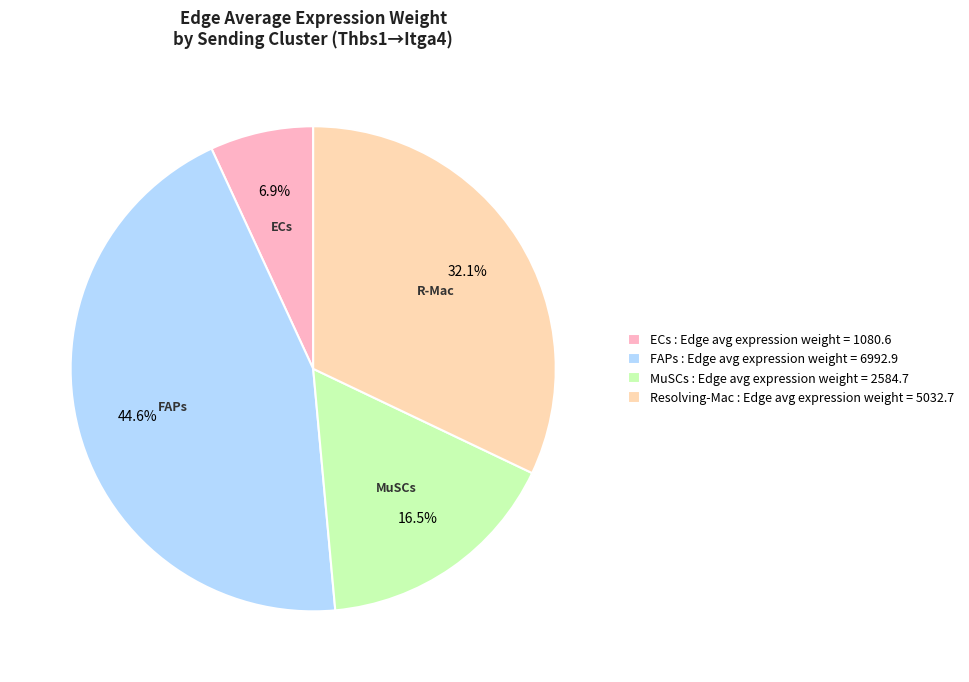

Which has a higher value, ECs : Edge avg expression weight = 1080.6 or MuSCs : Edge avg expression weight = 2584.7?

MuSCs : Edge avg expression weight = 2584.7